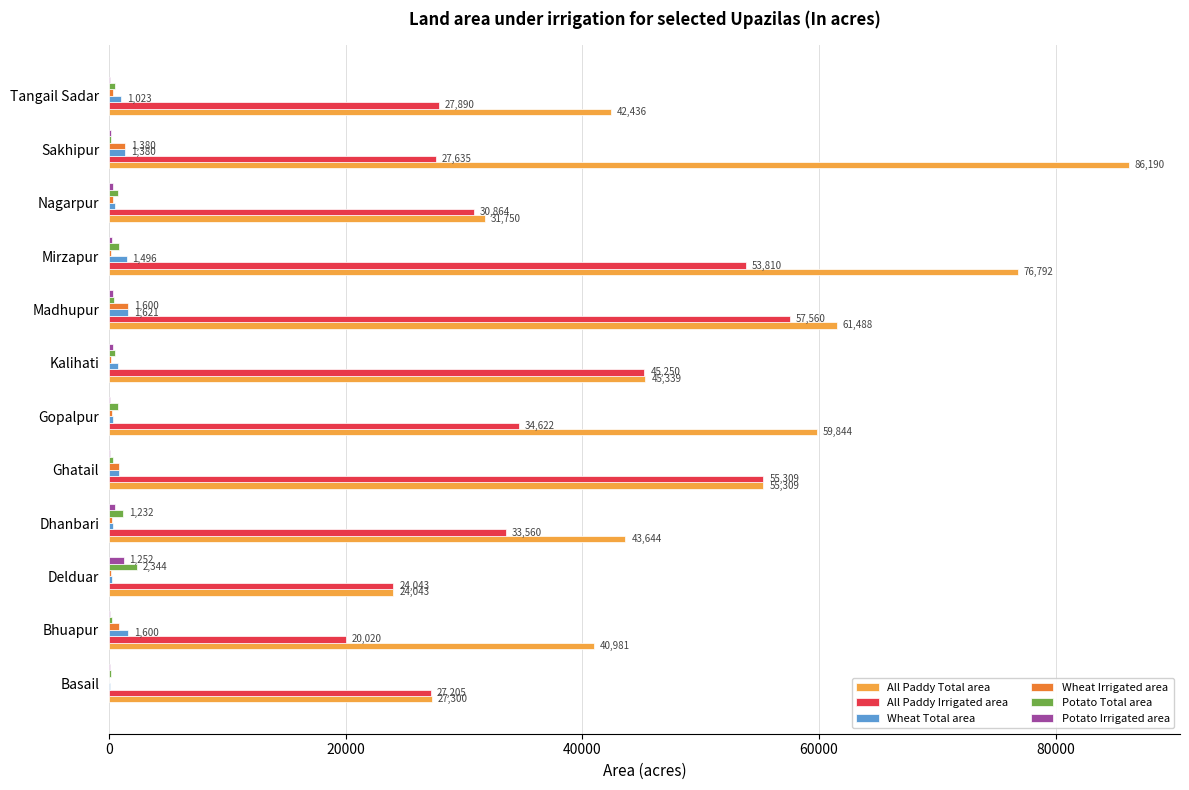

Which series has the largest total across all categories?

All Paddy Total area